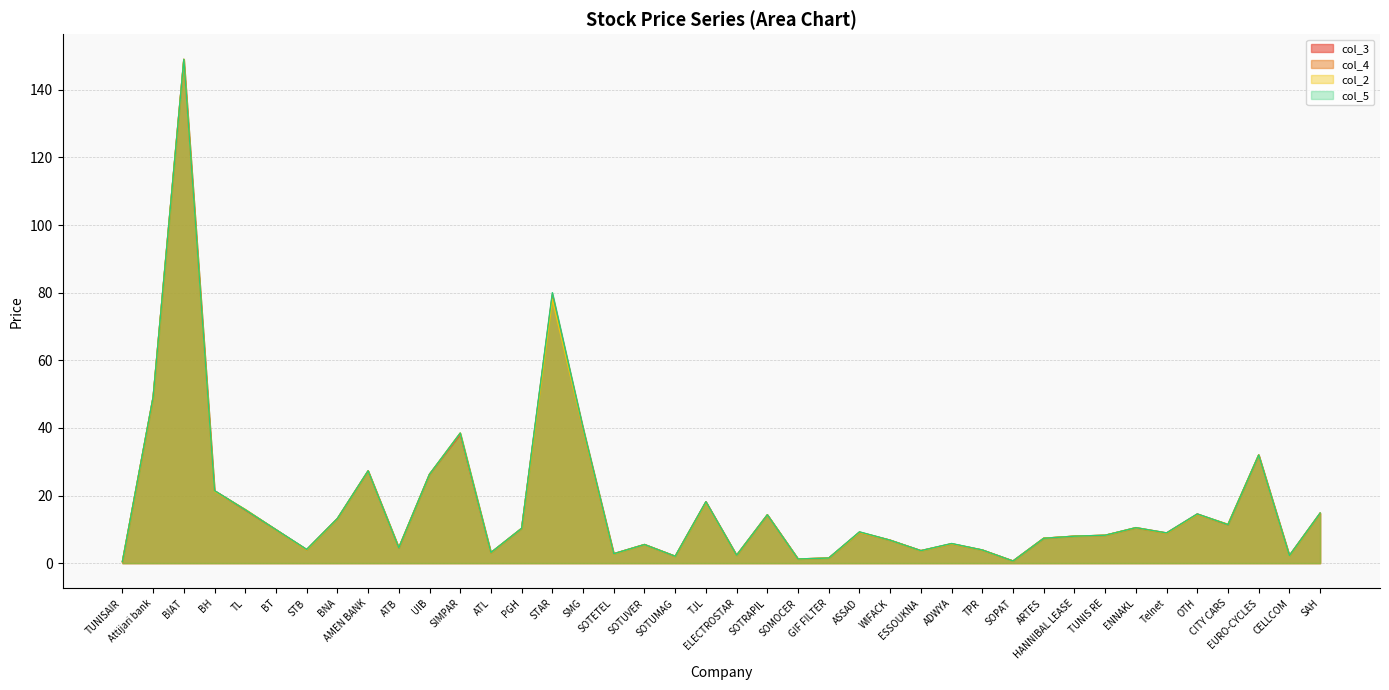

At how many categories does at least one series exceed 147?

1